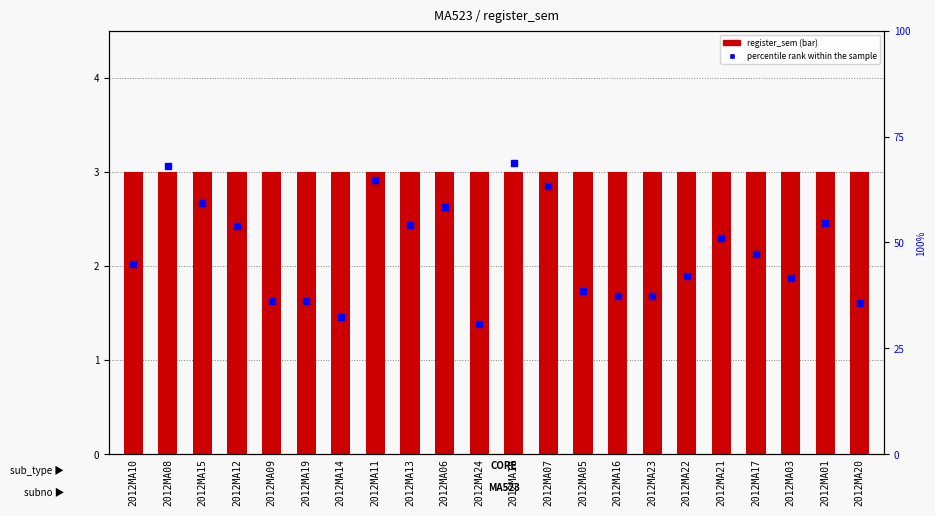

Which series contains the lowest Y value?

register_sem